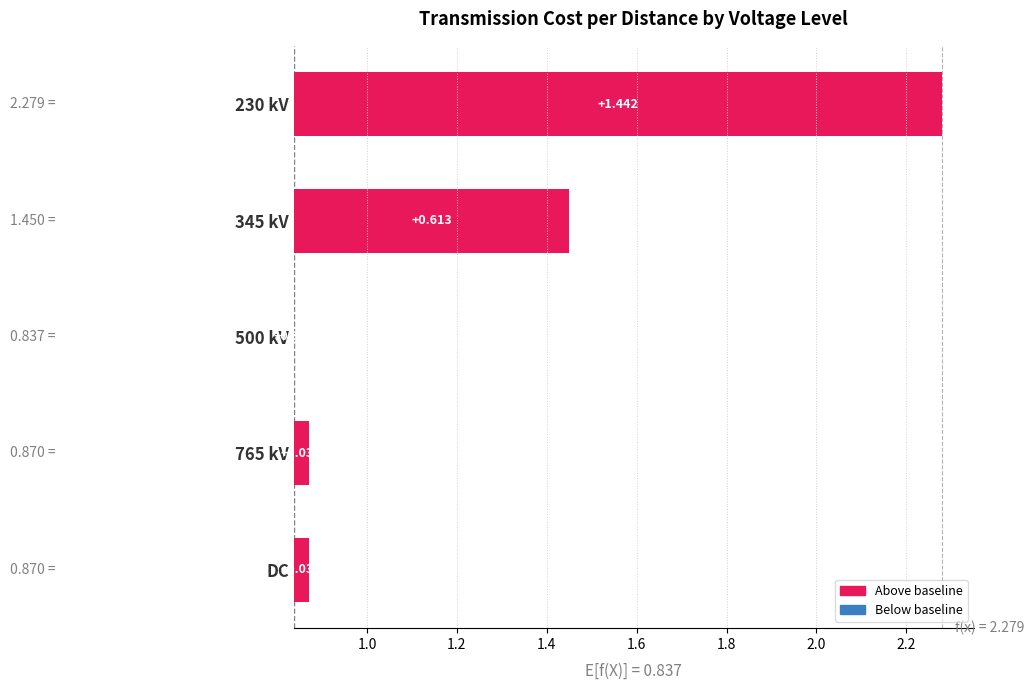

What is the average value?

0.4